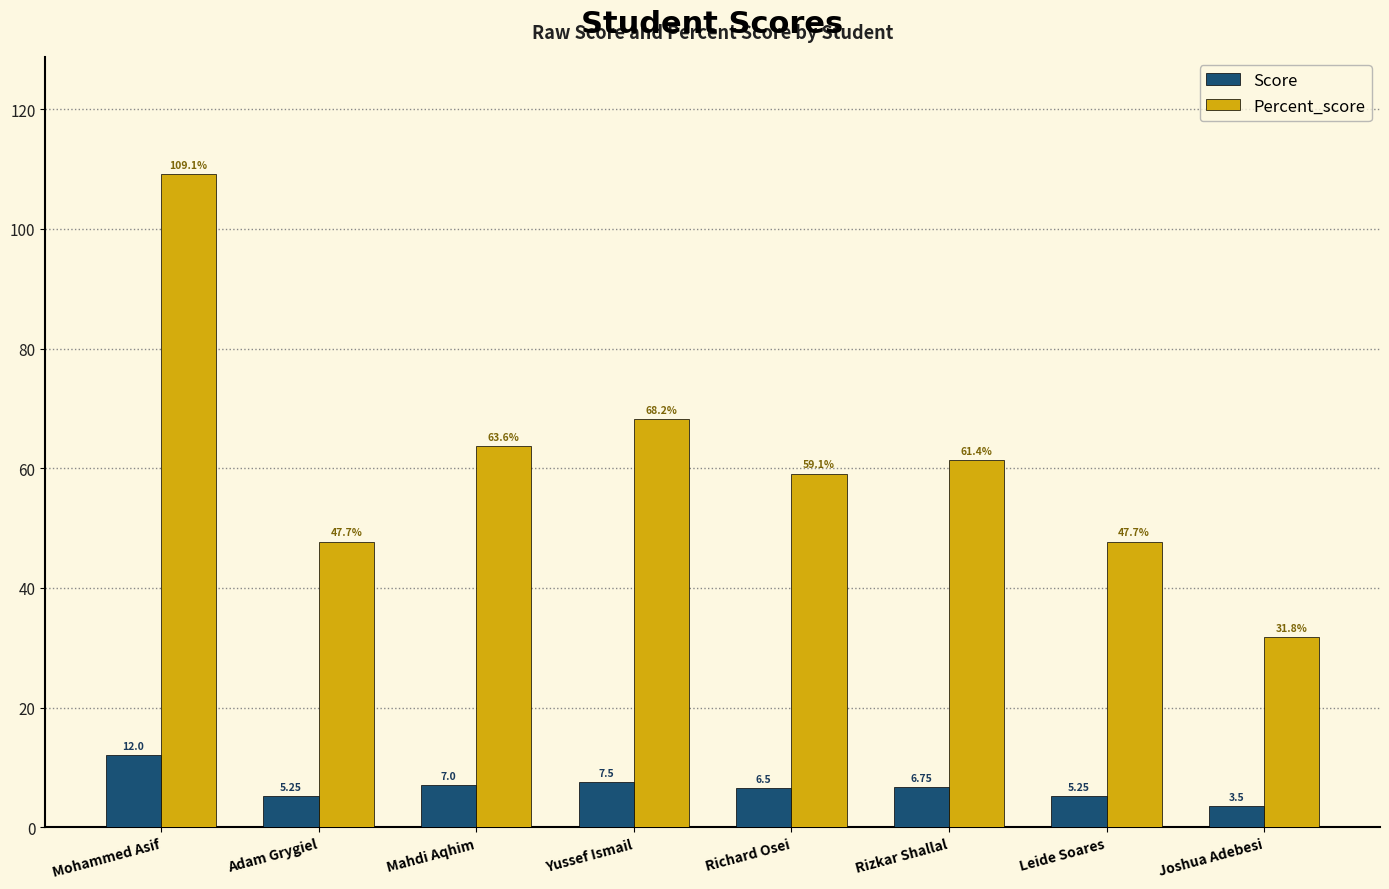

What is the spread (max minus min) of values at Leide Soares?

42.5